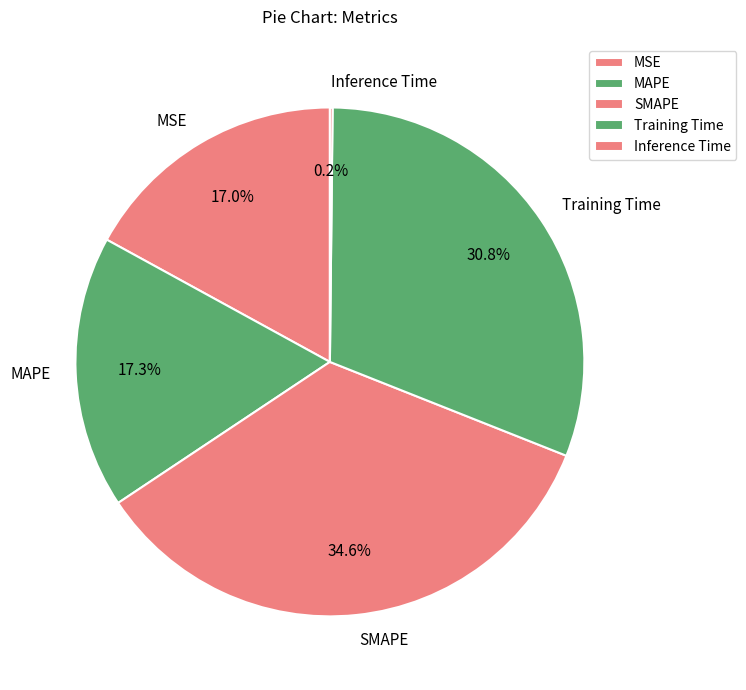

Is there any slice that represents more than half of the pie?

No